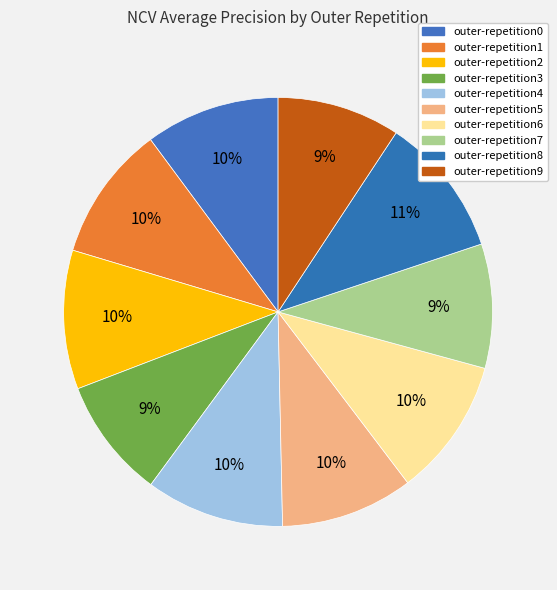

Is it true that outer-repetition8 is 11% of the pie?

True